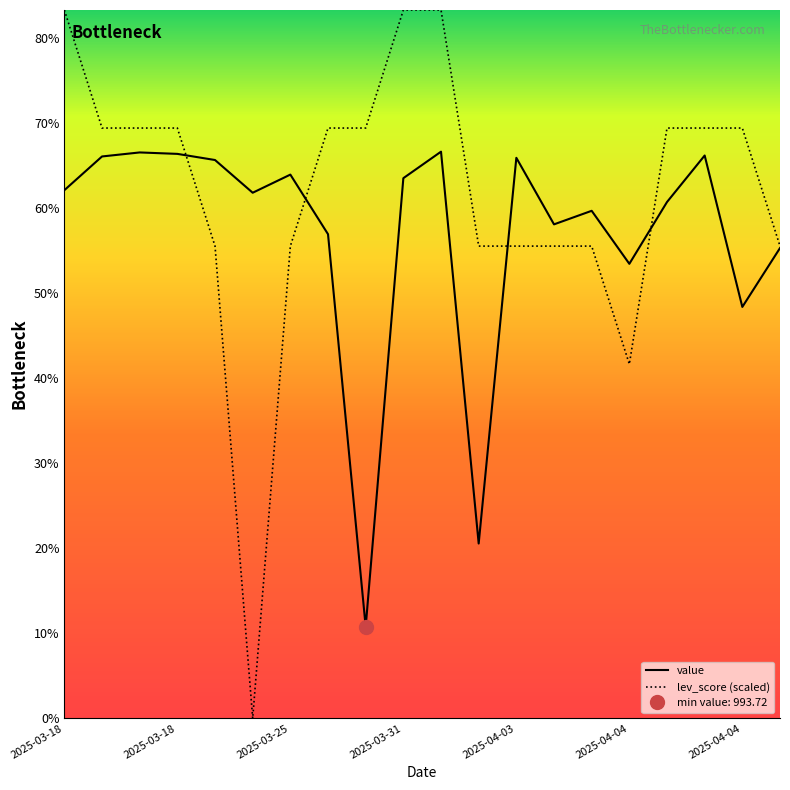

Reading left to right, extract all data points from this chart.

value: 1918.4	1989.8	1998.3	1995.3	1982.3	1913.0	1951.4	1825.2	993.7	1943.9	2000.0	1170.1	1987.0	1846.0	1874.7	1762.5	1893.4	1991.9	1671.2	1795.9
lev_score (scaled): 2300.0	2050.0	2050.0	2050.0	1800.0	800.0	1800.0	2050.0	2050.0	2300.0	2300.0	1800.0	1800.0	1800.0	1800.0	1550.0	2050.0	2050.0	2050.0	1800.0